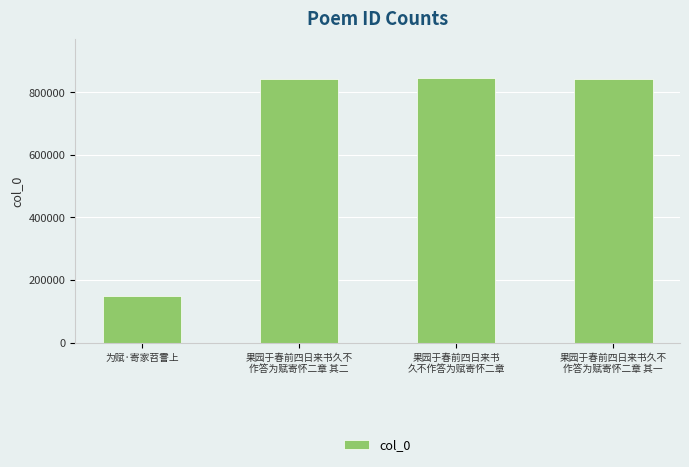

What is the value of the 4th bar from the left?

842044